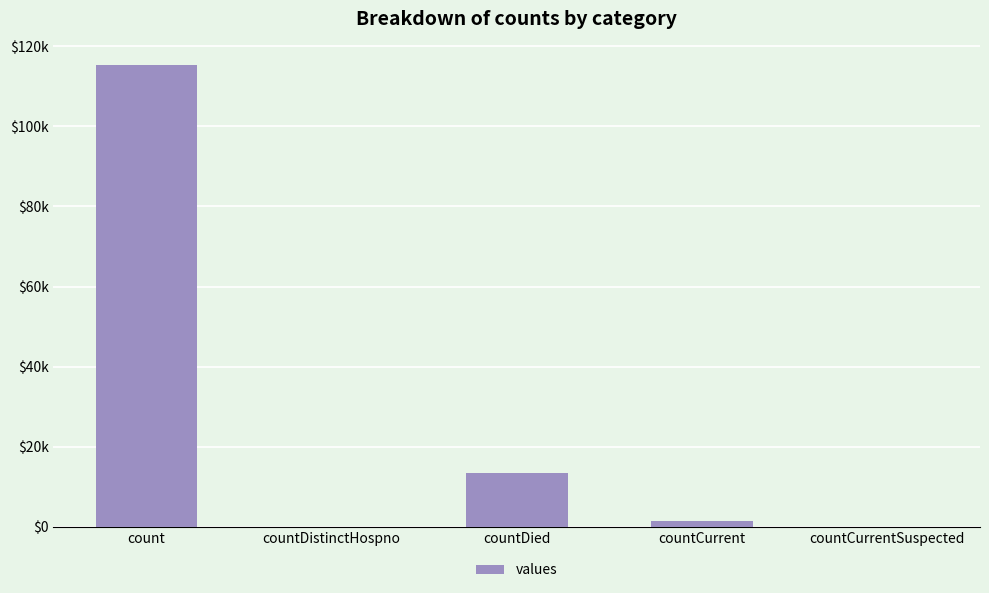

Are the bars horizontal?

No